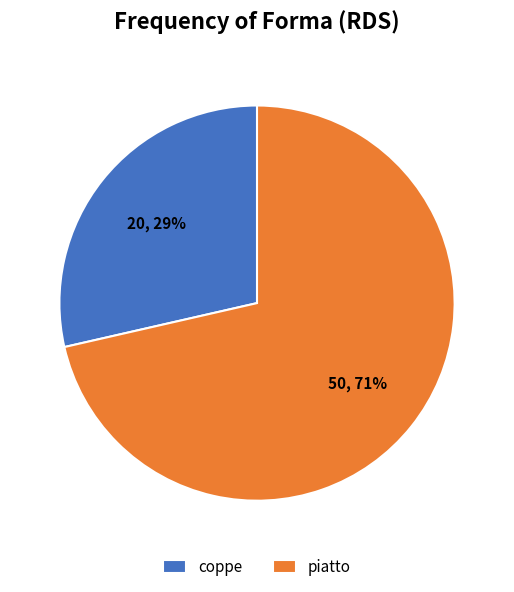

To the nearest percent, what is the average slice percentage?

50%